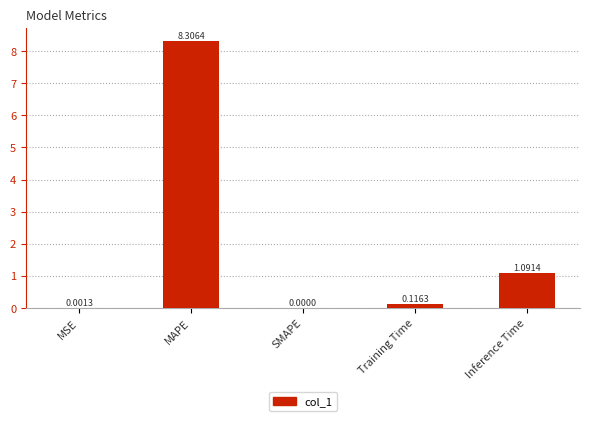

What is the maximum value shown in the chart?

8.3